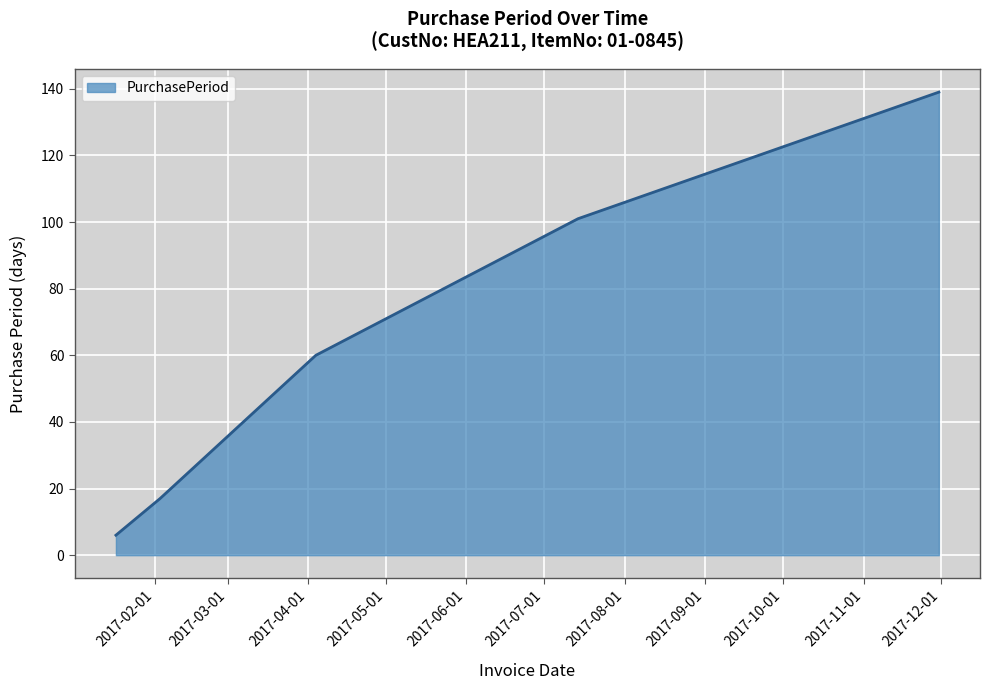

True or false: the data has more than 2 interior local peaks.

False